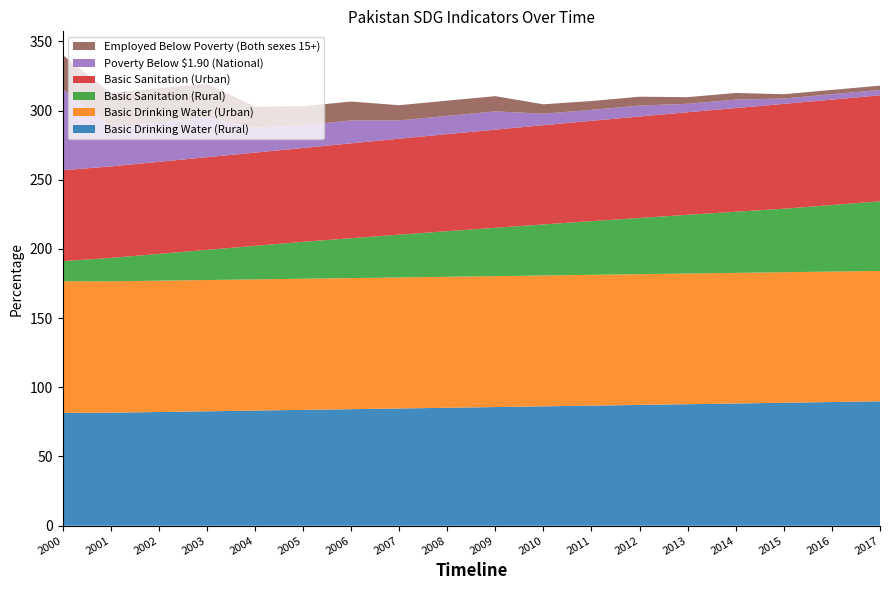

Reading left to right, extract all data points from this chart.

Basic Drinking Water (Rural): 2000=81.5	2001=81.7	2002=82.2	2003=82.7	2004=83.2	2005=83.7	2006=84.2	2007=84.7	2008=85.2	2009=85.7	2010=86.2	2011=86.8	2012=87.3	2013=87.8	2014=88.3	2015=88.8	2016=89.4	2017=89.9
Basic Drinking Water (Urban): 2000=95.2	2001=94.9	2002=94.9	2003=94.8	2004=94.8	2005=94.8	2006=94.7	2007=94.7	2008=94.7	2009=94.6	2010=94.6	2011=94.5	2012=94.5	2013=94.4	2014=94.4	2015=94.3	2016=94.3	2017=94.2
Basic Sanitation (Rural): 2000=14.5	2001=16.9	2002=19.4	2003=21.8	2004=24.2	2005=26.7	2006=28.8	2007=30.9	2008=33.0	2009=34.9	2010=36.9	2011=38.8	2012=40.6	2013=42.4	2014=44.2	2015=45.9	2016=48.1	2017=50.3
Basic Sanitation (Urban): 2000=65.7	2001=66.1	2002=66.5	2003=67.0	2004=67.4	2005=67.8	2006=68.6	2007=69.3	2008=70.1	2009=70.9	2010=71.7	2011=72.5	2012=73.3	2013=74.1	2014=74.9	2015=75.7	2016=76.2	2017=76.6
Poverty Below $1.90 (National): 2000=58.9	2001=28.6	2002=28.6	2003=28.6	2004=18.0	2005=16.5	2006=16.5	2007=13.2	2008=13.2	2009=13.2	2010=8.3	2011=7.9	2012=7.9	2013=6.1	2014=6.1	2015=3.9	2016=3.9	2017=3.9
Employed Below Poverty (Both sexes 15+): 2000=24.5	2001=24.5	2002=24.5	2003=24.5	2004=15.2	2005=13.7	2006=13.7	2007=11.0	2008=11.0	2009=11.0	2010=6.8	2011=6.4	2012=6.4	2013=4.8	2014=4.8	2015=3.1	2016=3.1	2017=3.1